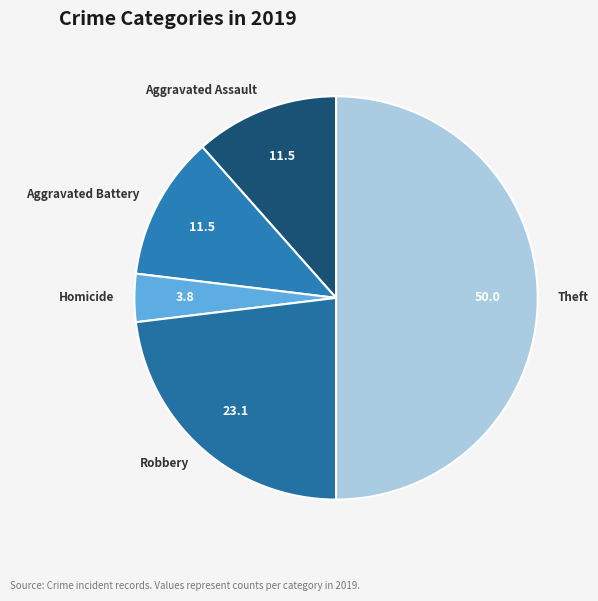

Which has a higher value, Aggravated Battery or Theft?

Theft